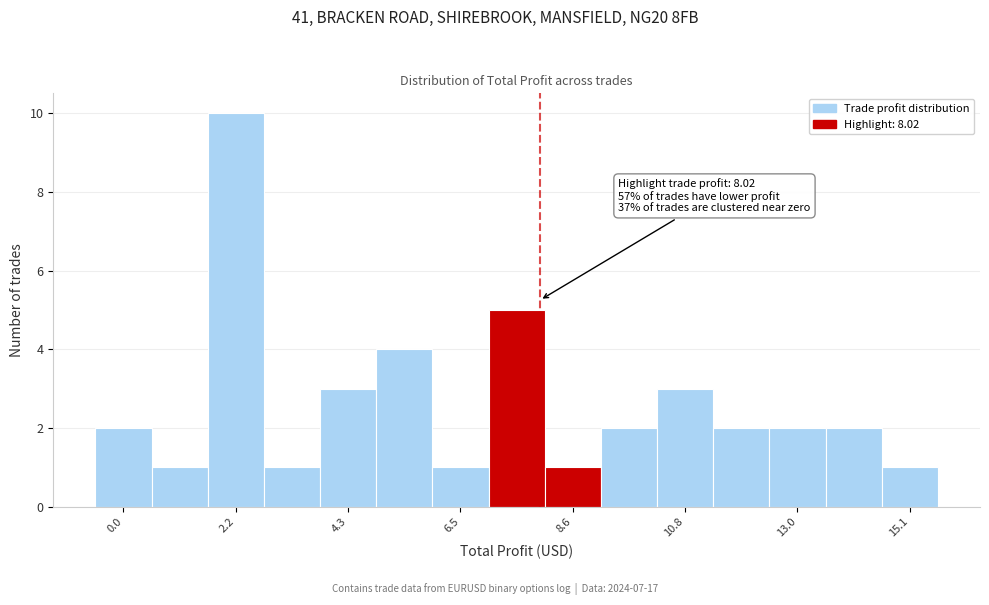

Read against the x-axis, roughly where is the centre of the tallest bar?

2.0